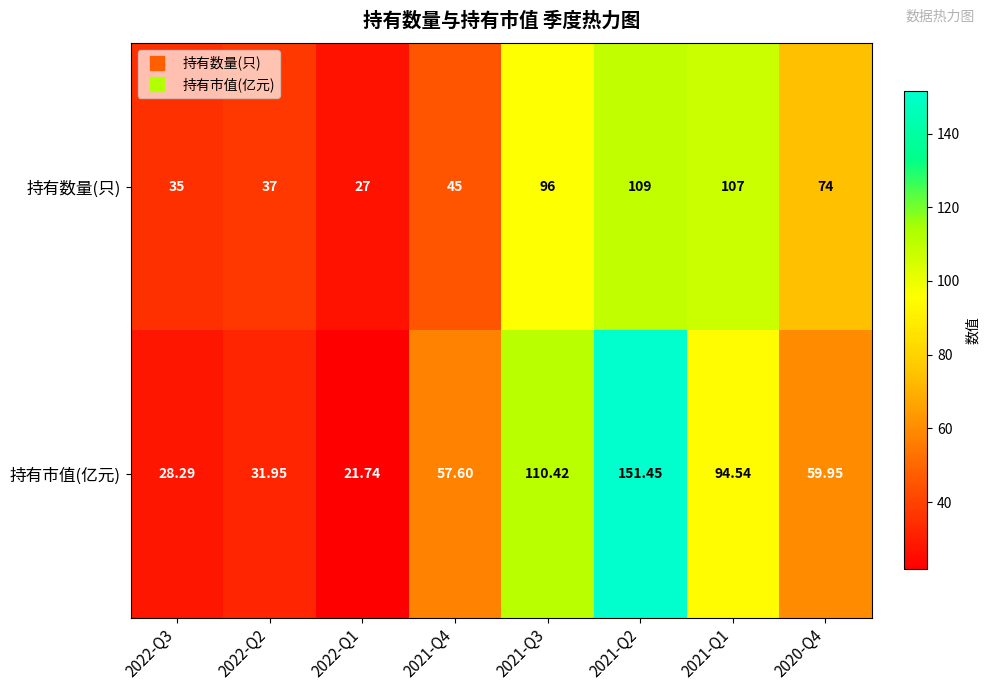

Which series changed the most between 2022-Q3 and 2022-Q2?

持有市值(亿元)